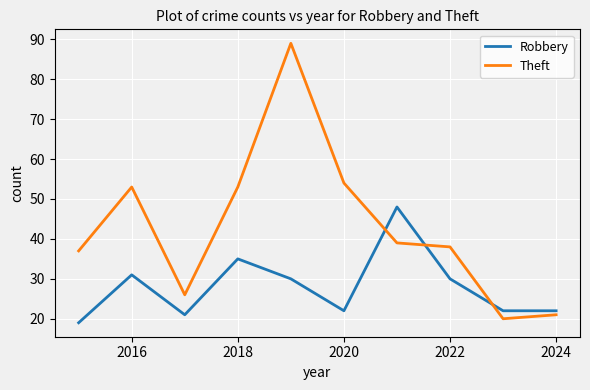

What is the difference between the maximum and minimum values in the Robbery series?

29